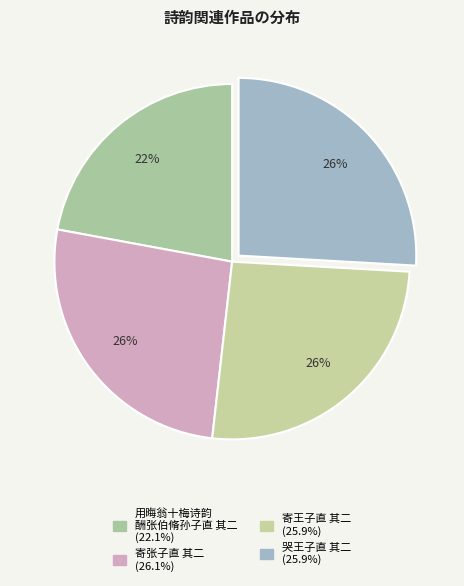

How many slices are in this pie chart?

4